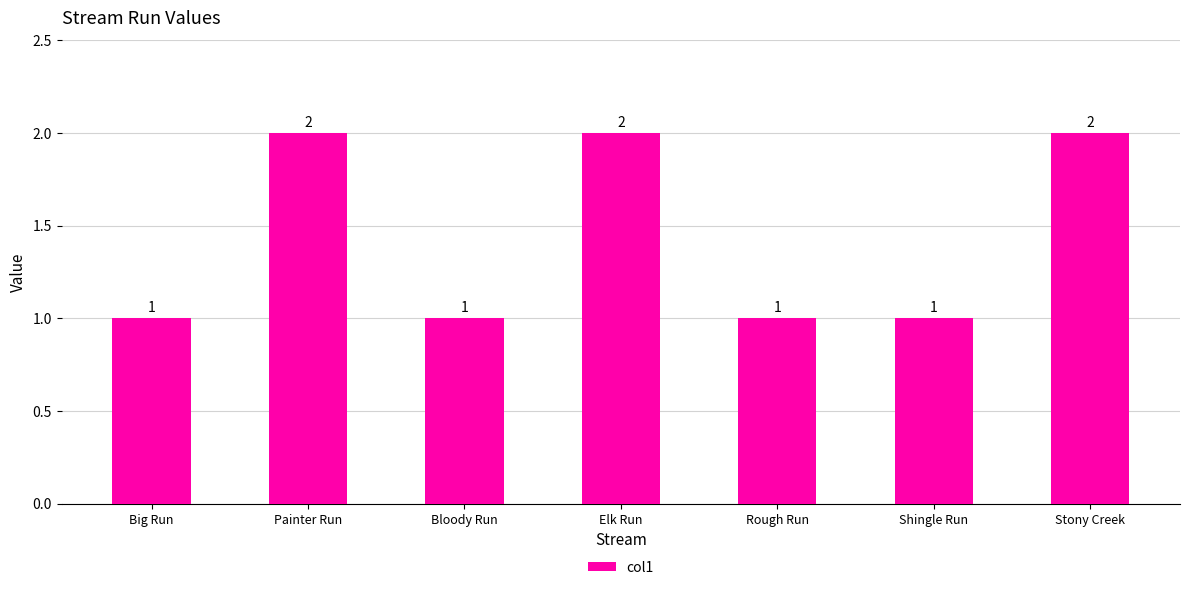

Does the chart contain stacked bars?

No